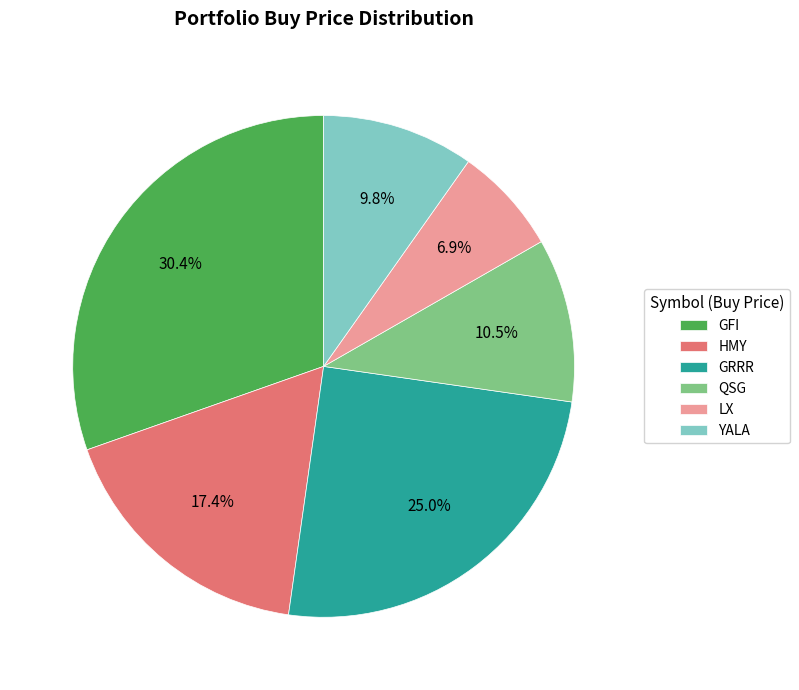

True or false: QSG accounts for 1% of the total.

False